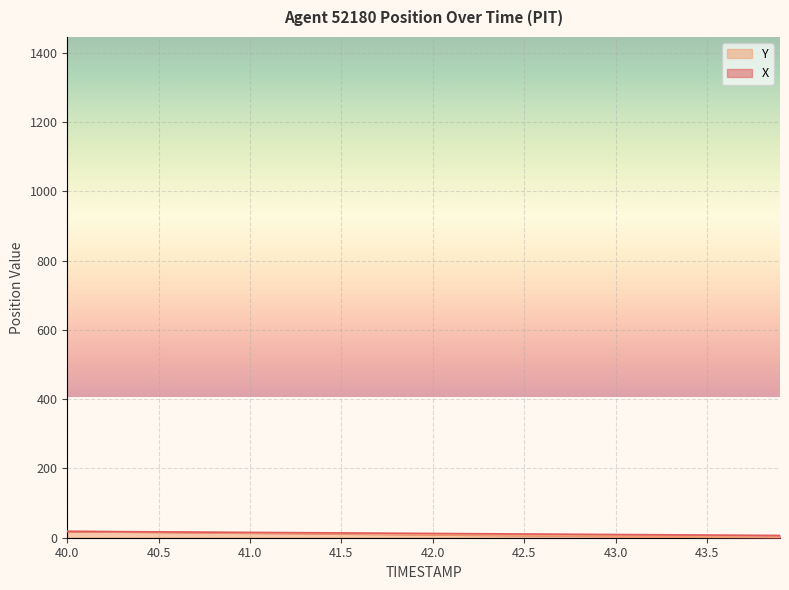

At which category is the sum across all series the highest?

40.0